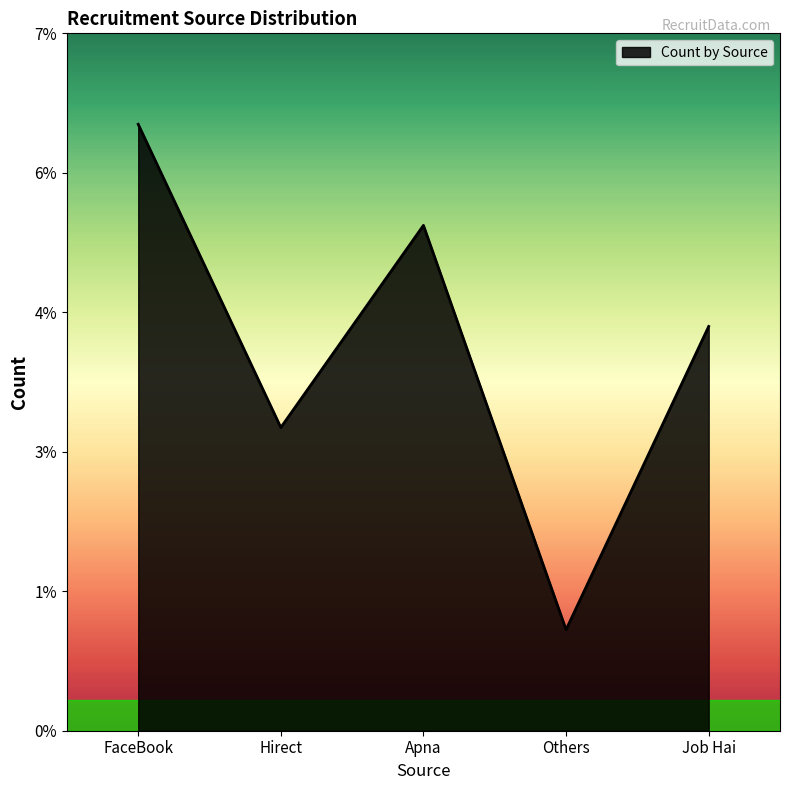

What is the sum of all values?

19